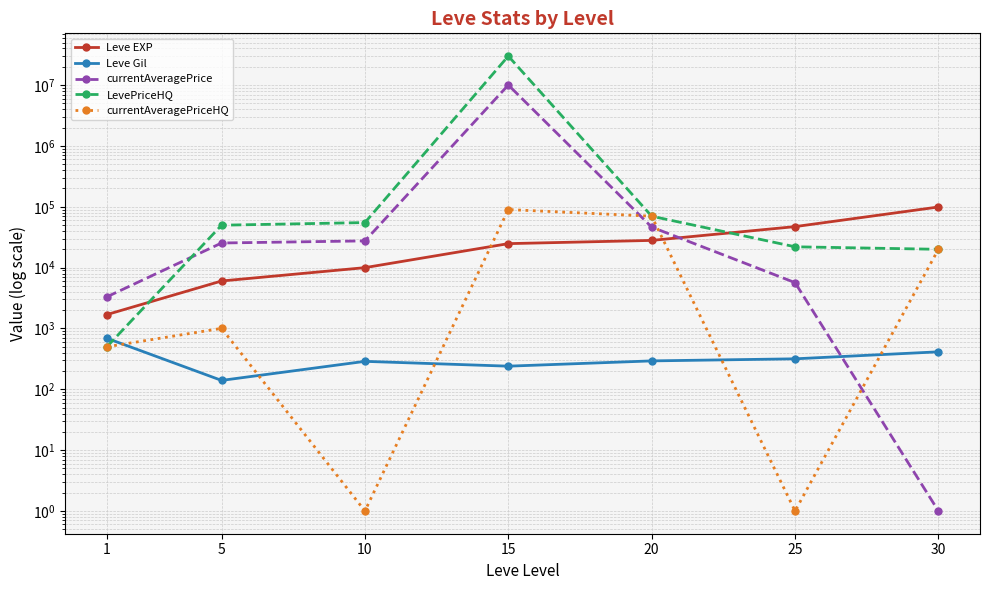

How many values in the currentAveragePriceHQ series exceed 1003?

3